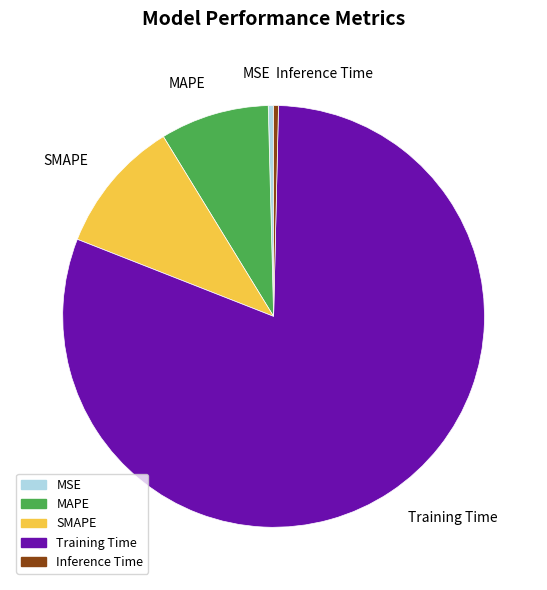

Which category has the biggest portion of the pie?

Training Time